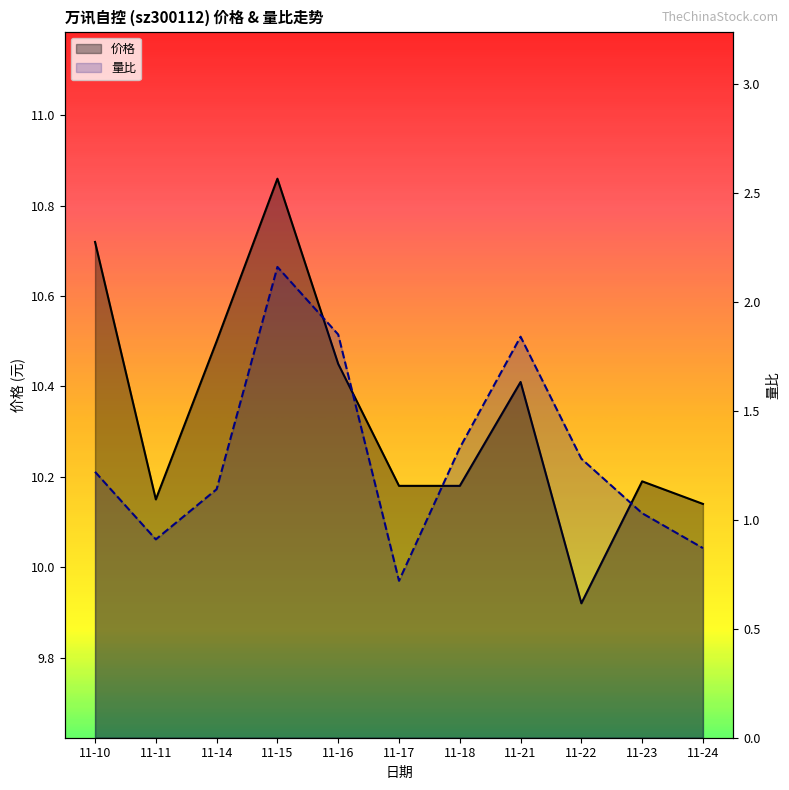

How many data points in 量比 are above 1?

8